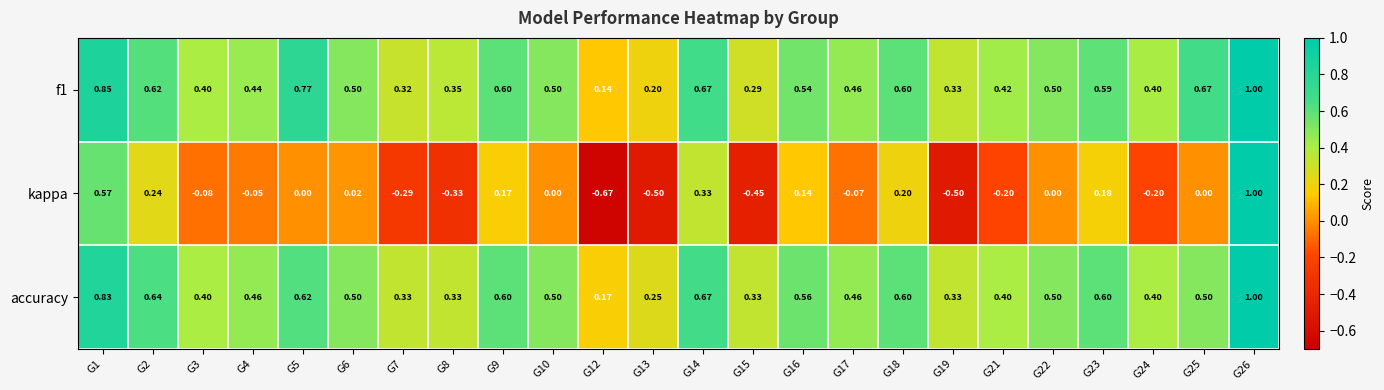

Which series has the largest range (max minus min)?

kappa